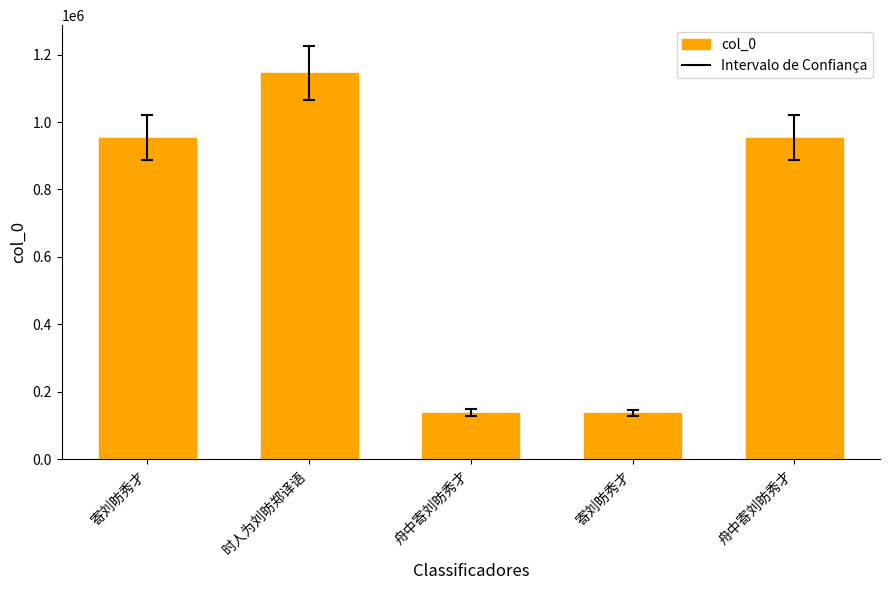

What is the difference between the values at 舟中寄刘昉秀才 and 寄刘昉秀才?

815959